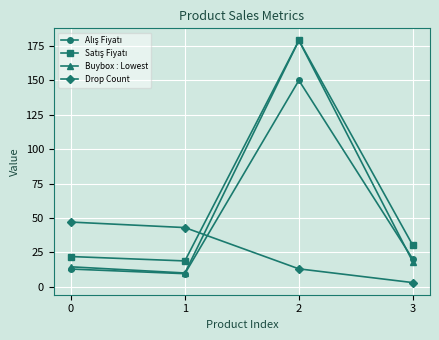

True or false: Drop Count has a value of 14.7 at 0.

False